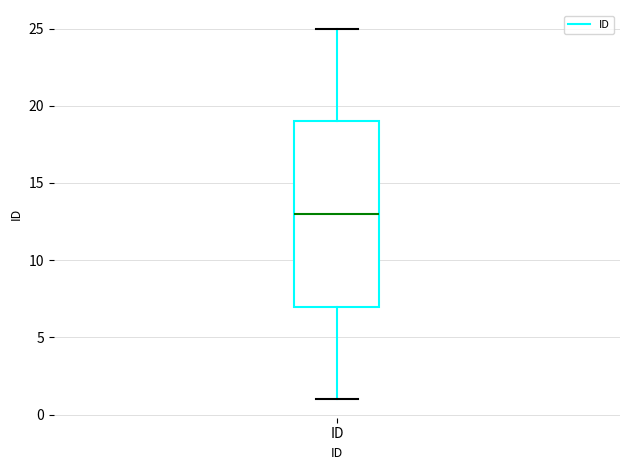

Where is the upper edge of the box for ID on the y-axis? The values are not printed on the chart, so give them approximately, as read against the axis.

19